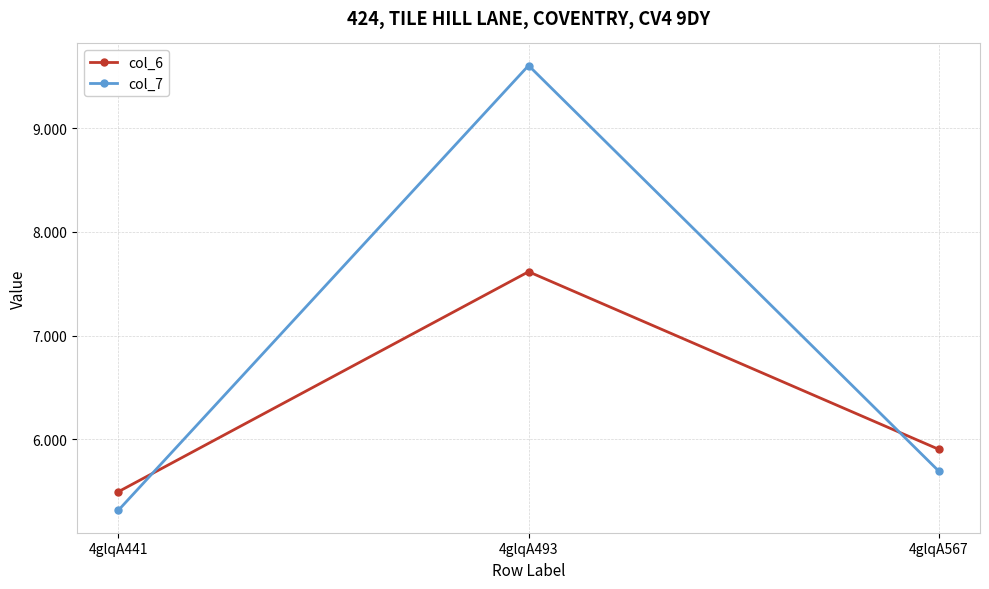

Reading right to left, what are all the values shown in this chart?

col_6: 4glqA567=5.9	4glqA493=7.6	4glqA441=5.5
col_7: 4glqA567=5.7	4glqA493=9.6	4glqA441=5.3